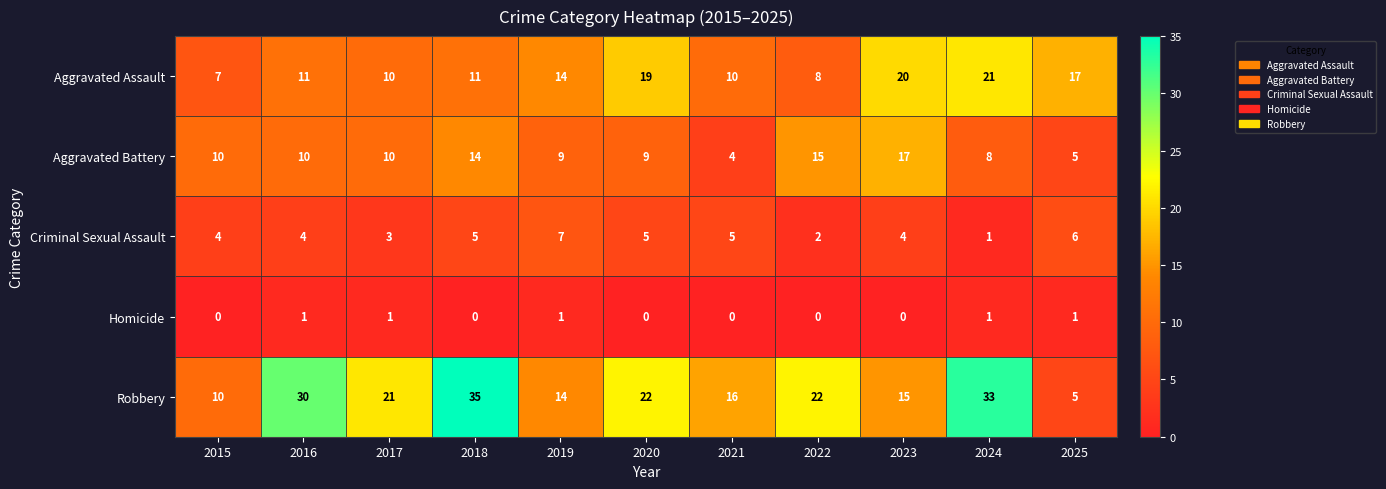

Is it true that Robbery equals 26 at 2021?

False